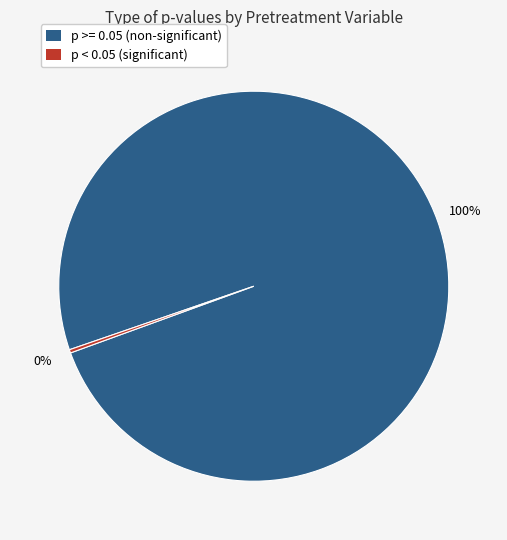

Which slice is the largest?

p >= 0.05 (non-significant)